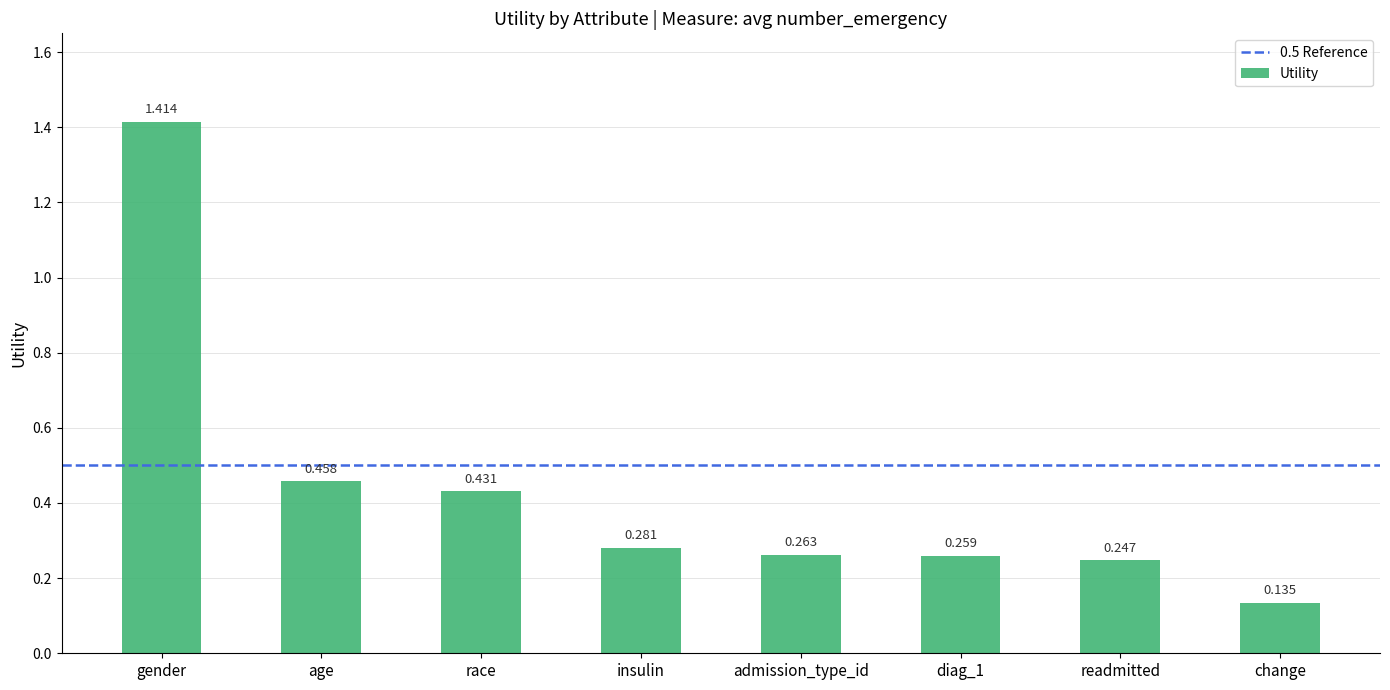

Where is the data nearest to the value 0?

change